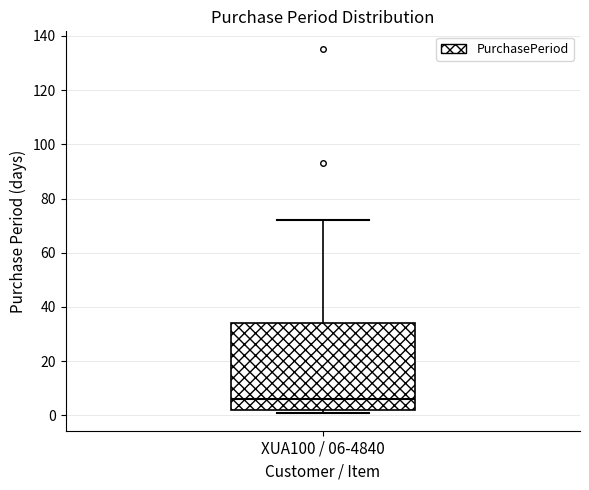

Transcribe this box plot: give where the median line is, the range the box spans, and where the two whiskers end, as read against the y-axis. The values are not printed on the chart, so give them approximately, as read against the axis.

median 6, box 2 to 34, whiskers 2 (just below the box's lower edge) to 72